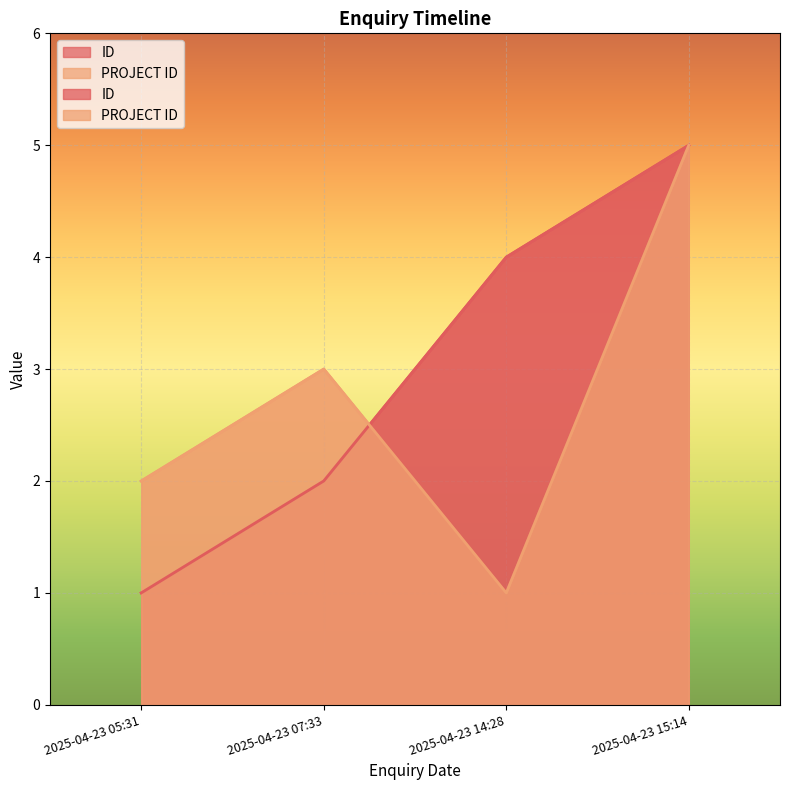

Reading right to left, transcribe all the data shown in this chart.

ID: 2025-04-23 15:14=5	2025-04-23 14:28=4	2025-04-23 07:33=2	2025-04-23 05:31=1
PROJECT ID: 2025-04-23 15:14=5	2025-04-23 14:28=1	2025-04-23 07:33=3	2025-04-23 05:31=2